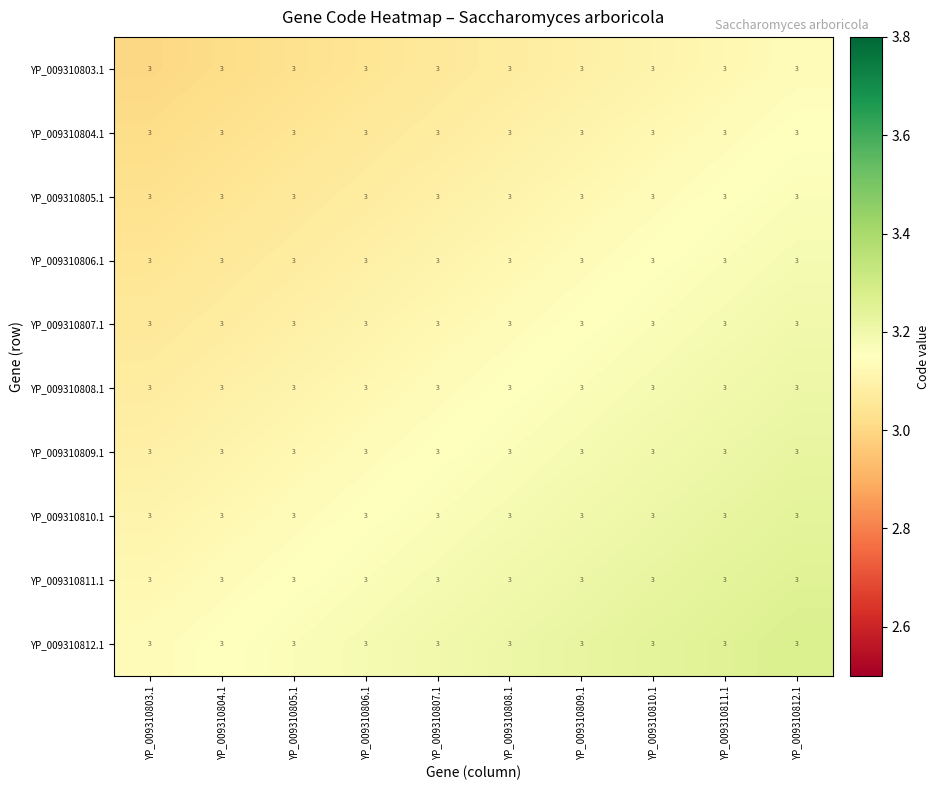

Between YP_009310803.1 and YP_009310809.1, which is larger?

YP_009310809.1